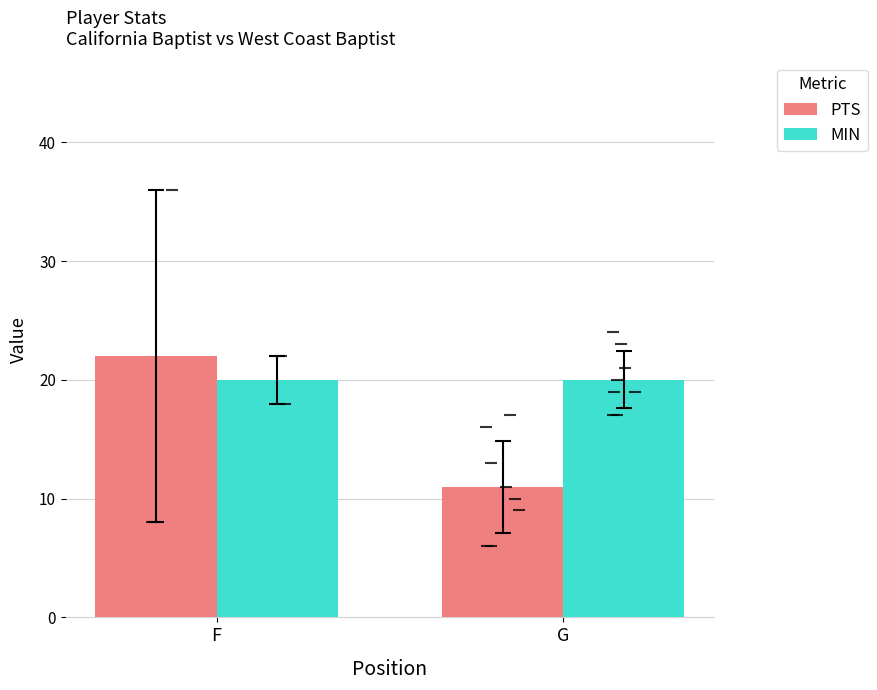

True or false: PTS has a value of 22 at F.

True